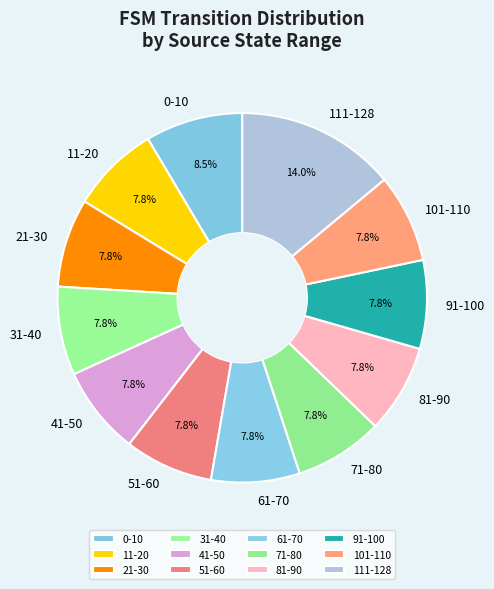

What percentage is the 71-80 slice, to the nearest percent?

8%